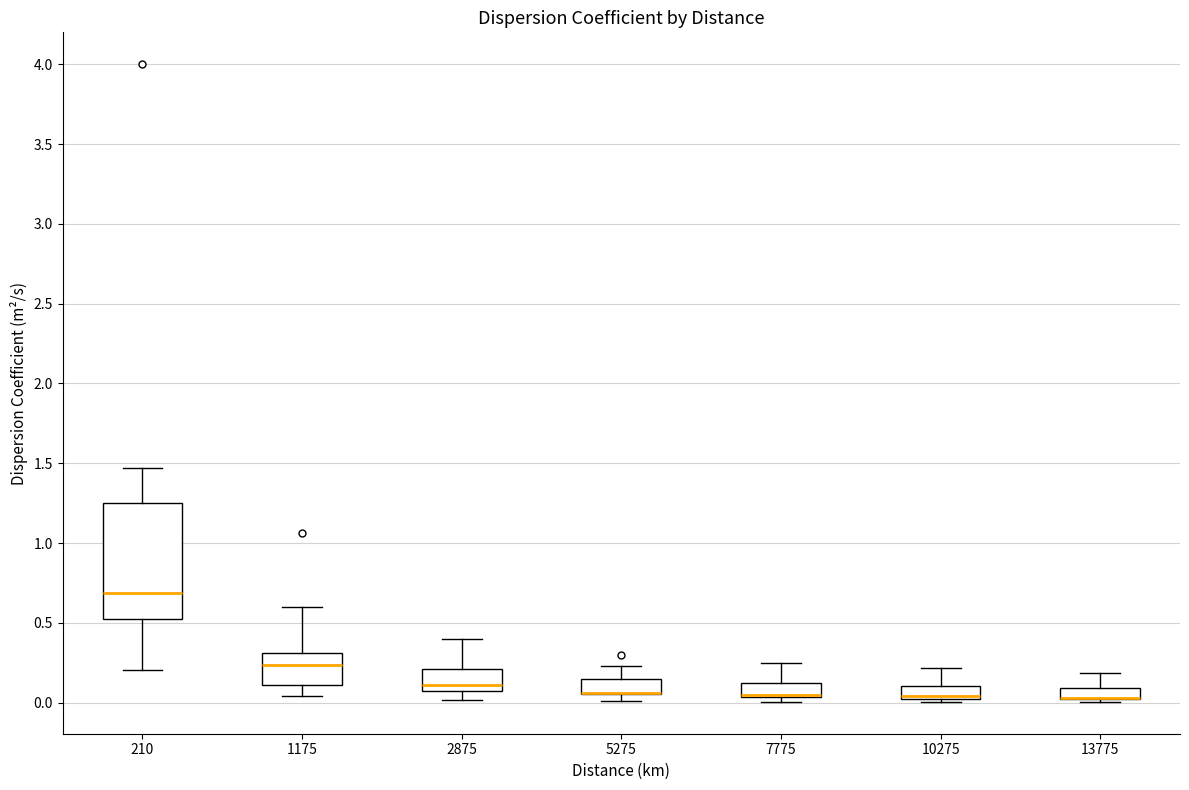

Comparing the boxes themselves (not the whiskers), which one is the tallest?

210